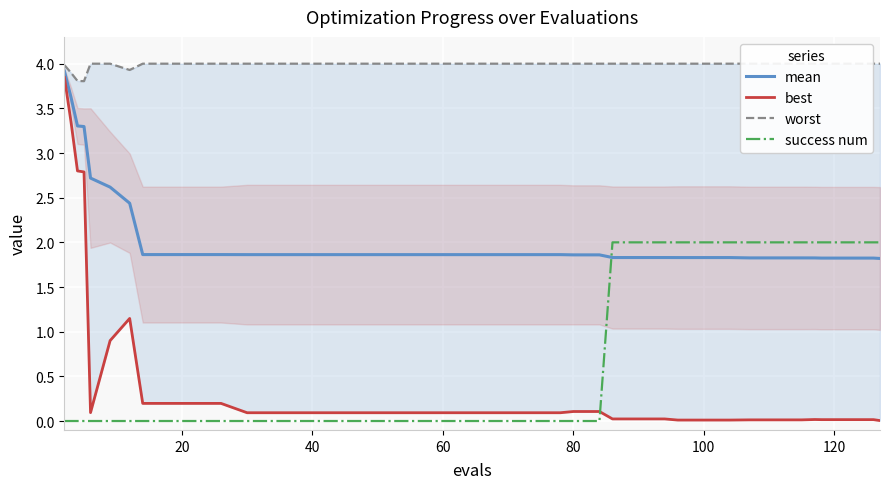

True or false: success num and mean intersect in this chart.

True